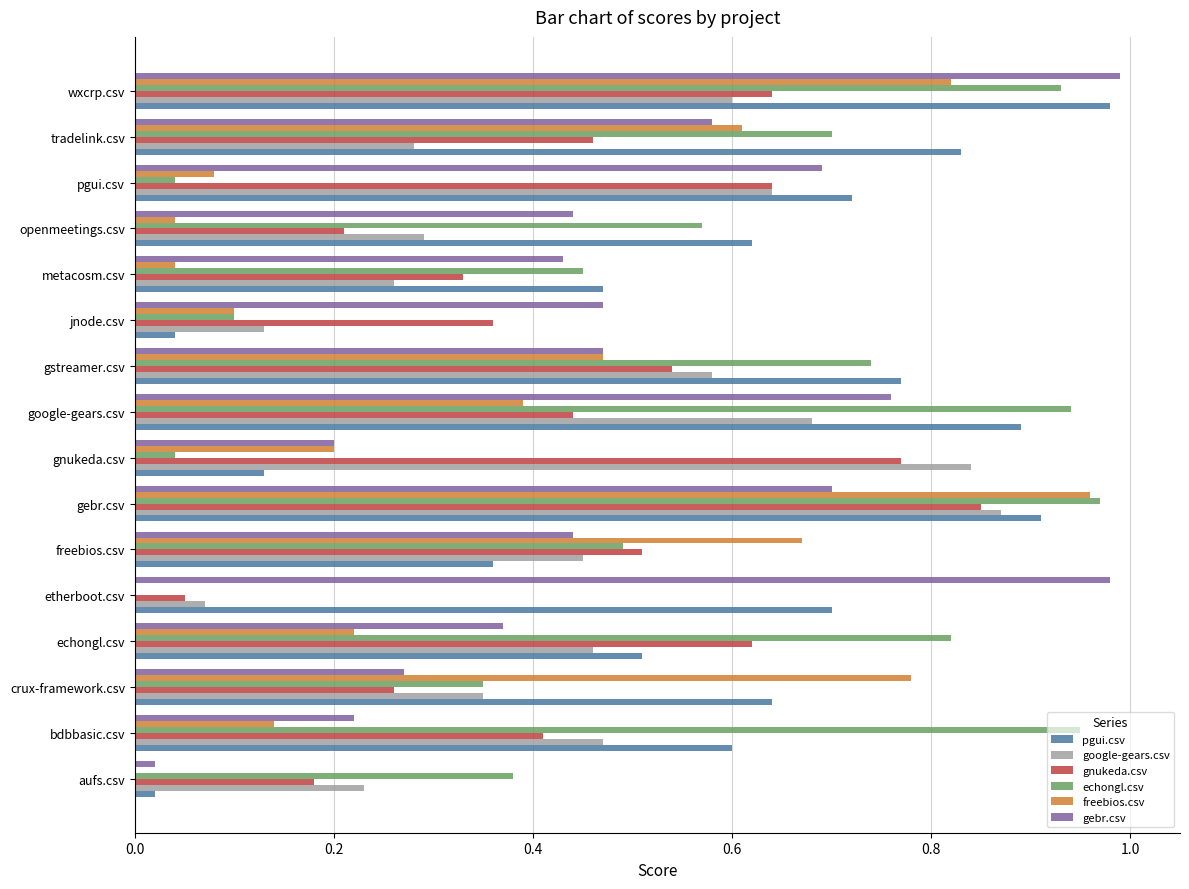

What is the sum of all google-gears.csv values?

7.2